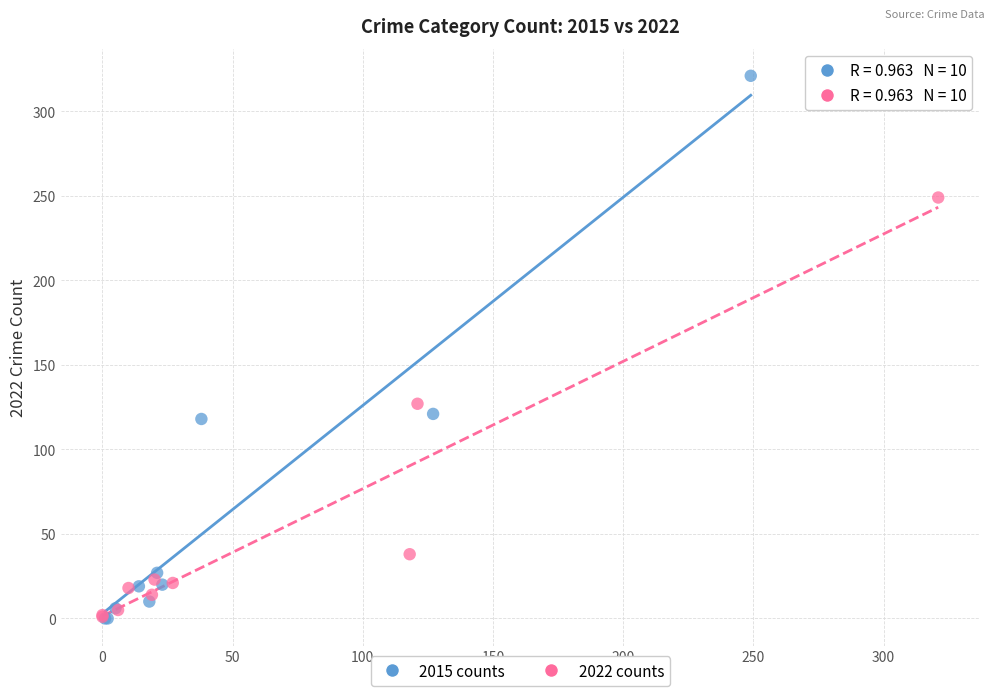

What are all the series names shown in the legend?

2015 counts, 2022 counts